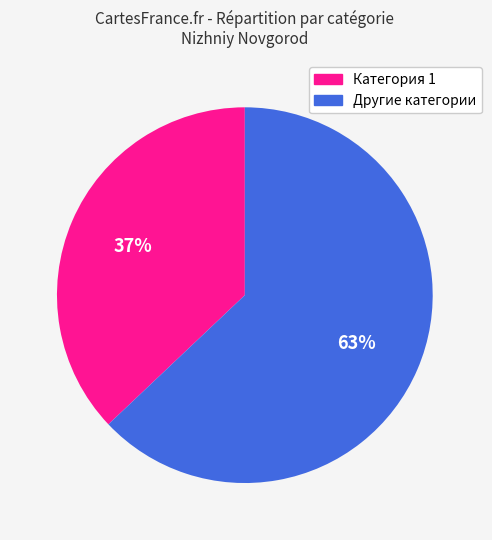

To the nearest percent, what is the average slice percentage?

50%